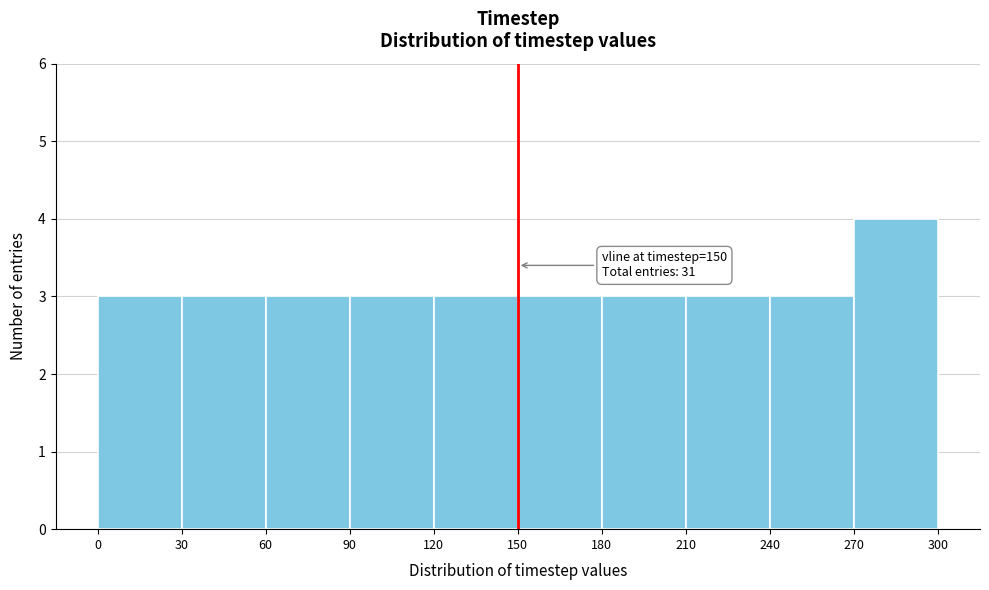

Which range on the x-axis has the tallest bar?

270 to 300